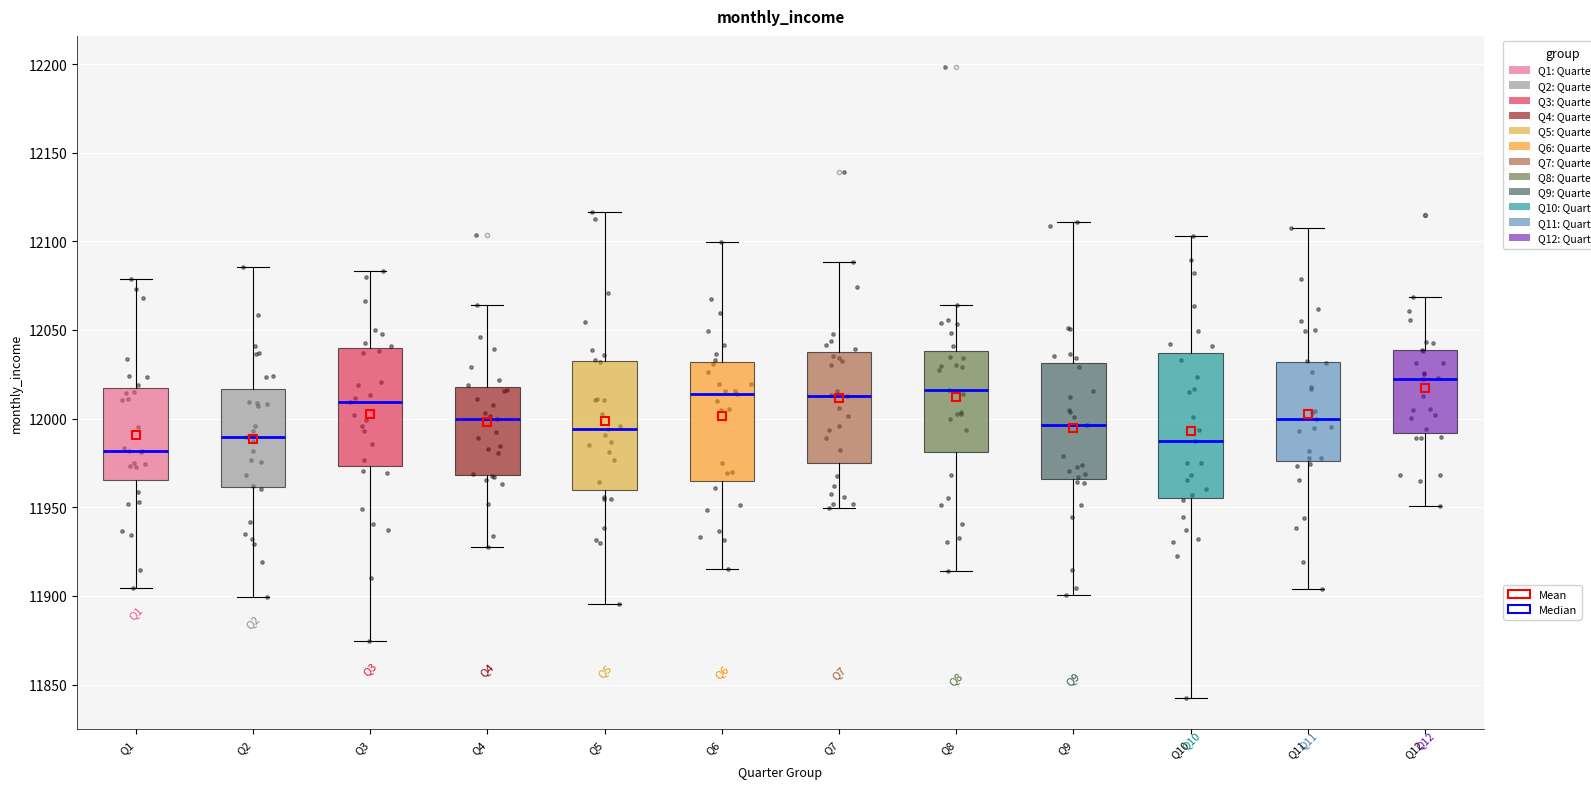

Where does the median line of the box for Q5 sit on the y-axis? The values are not printed on the chart, so give them approximately, as read against the axis.

11995